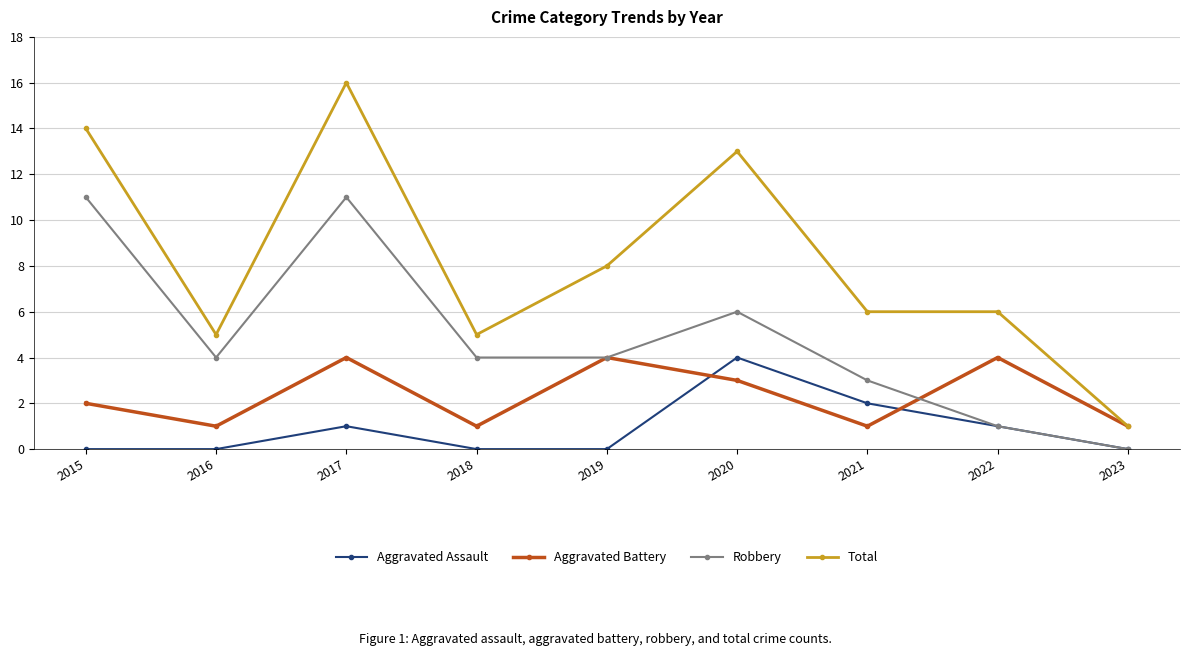

Where is the first local minimum for Aggravated Battery?

2016